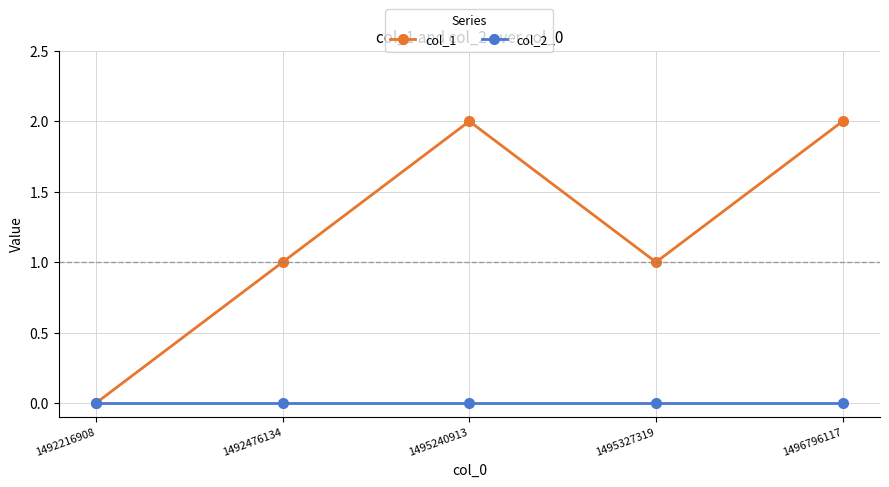

The value of col_1 at 1495240913 is 2. True or false?

True